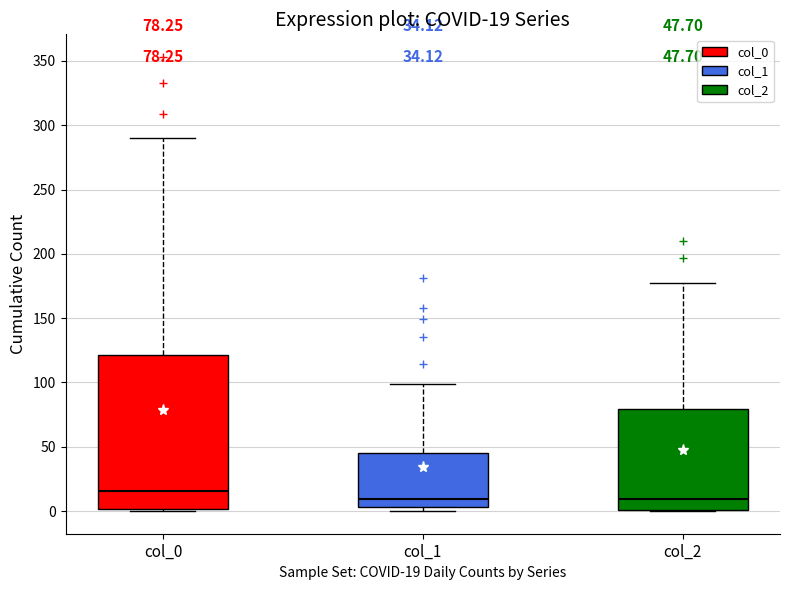

Comparing the boxes themselves (not the whiskers), which one is the tallest?

col_0